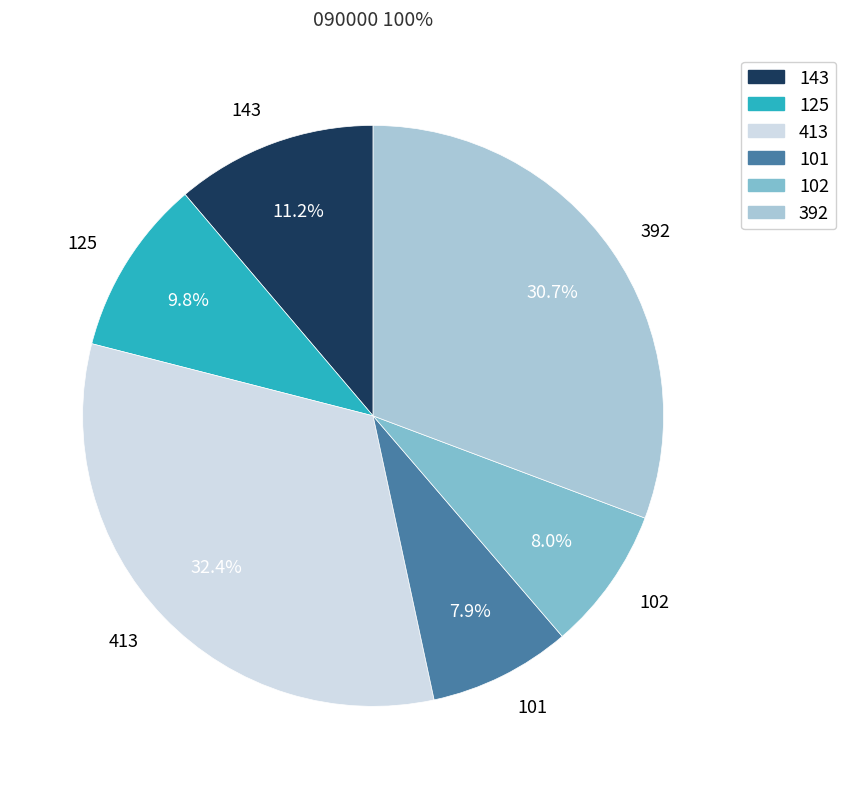

How many segments does this pie chart have?

6